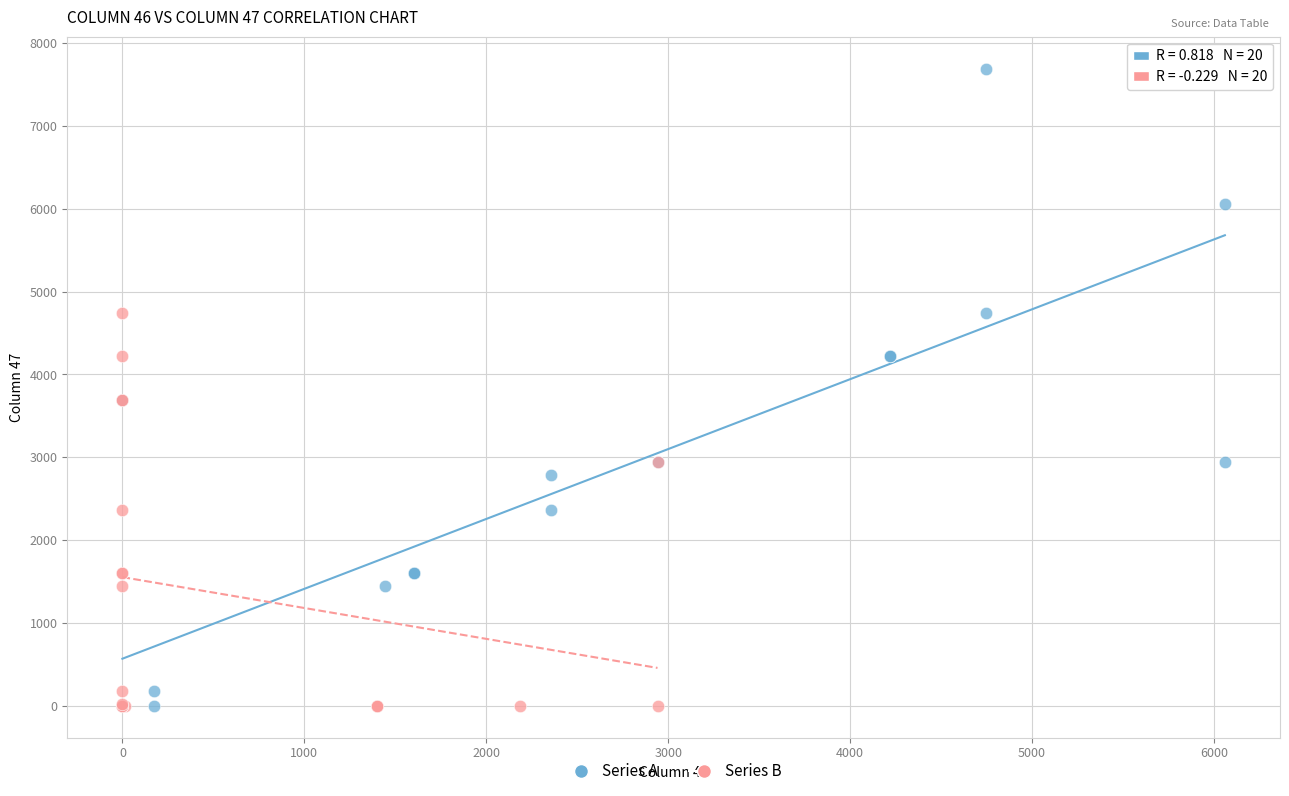

Which series has the widest spread of Y values?

Series A